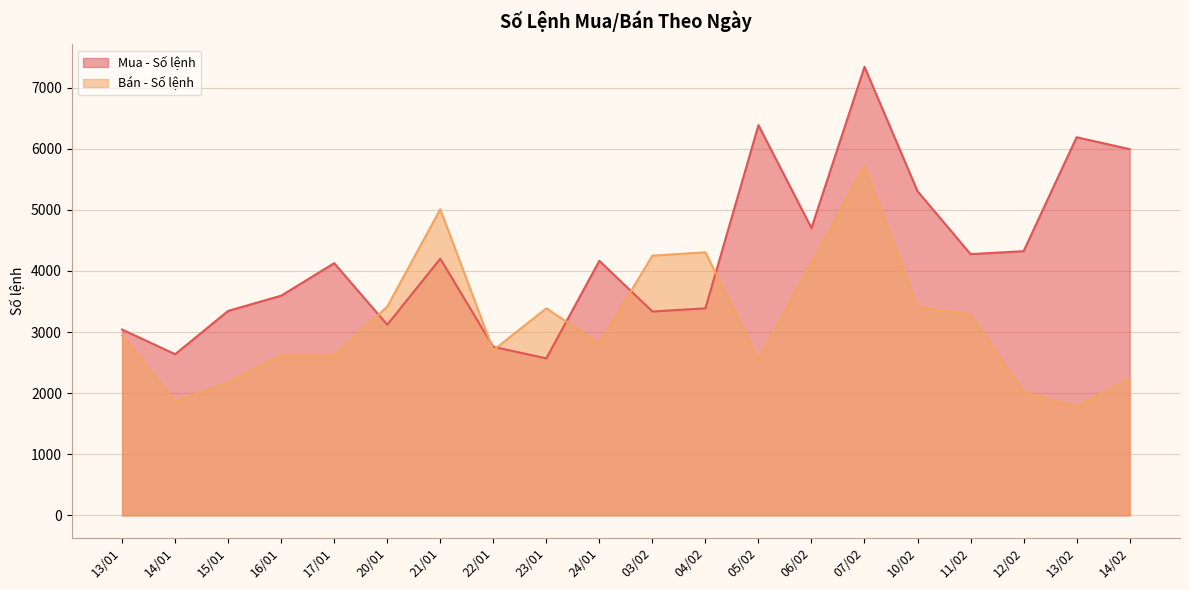

Which series has the largest total across all categories?

Mua - Số lệnh